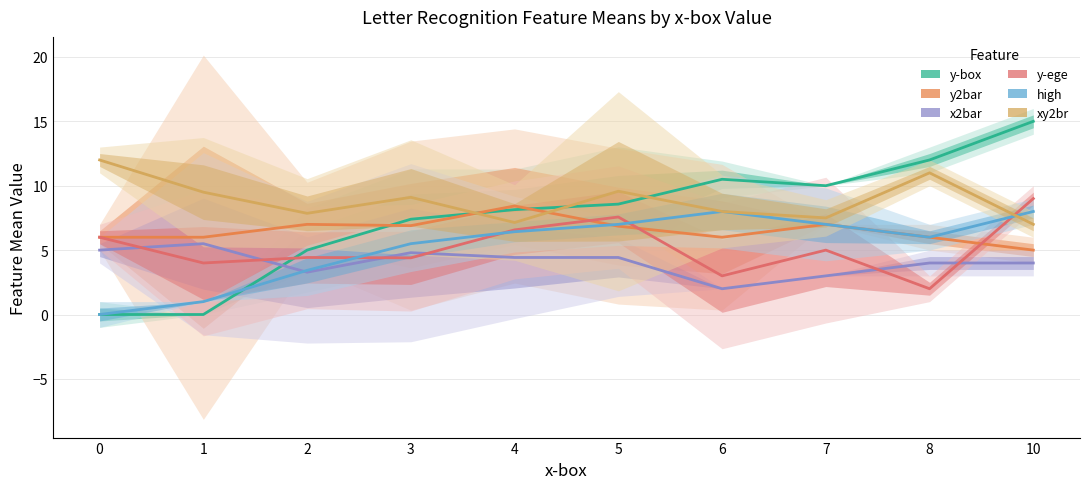

What are all the series names shown in the legend?

y-box, y2bar, x2bar, y-ege, high, xy2br